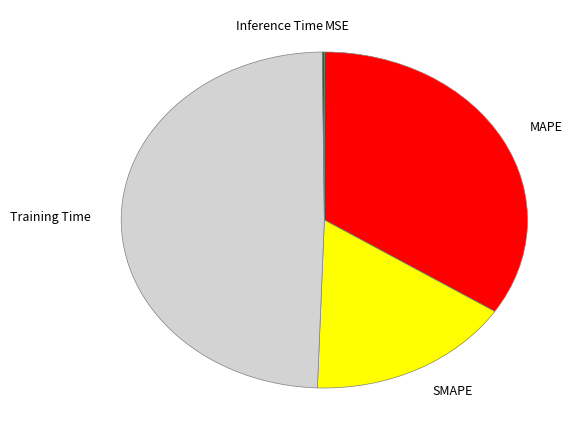

Combined, do MAPE and SMAPE account for over 50%?

Yes